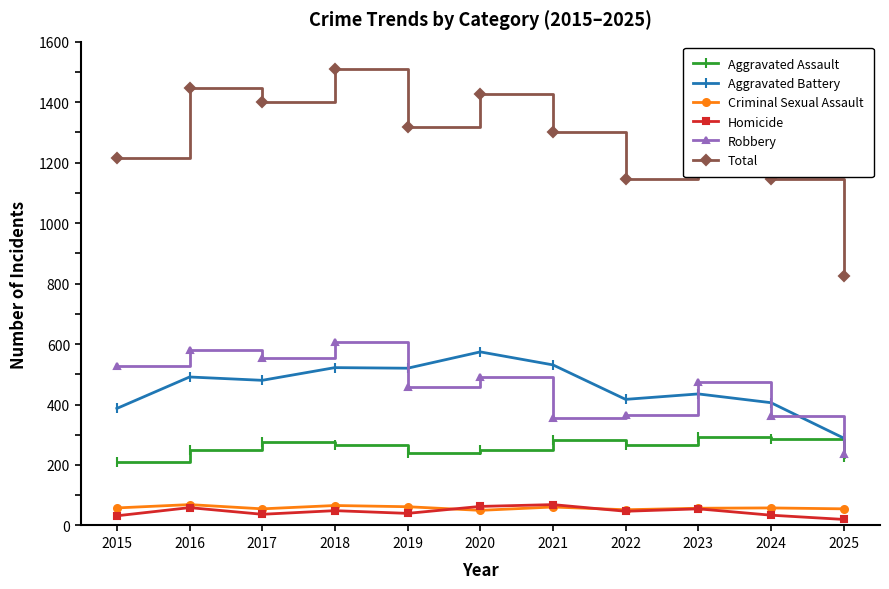

True or false: Robbery and Criminal Sexual Assault intersect in this chart.

False